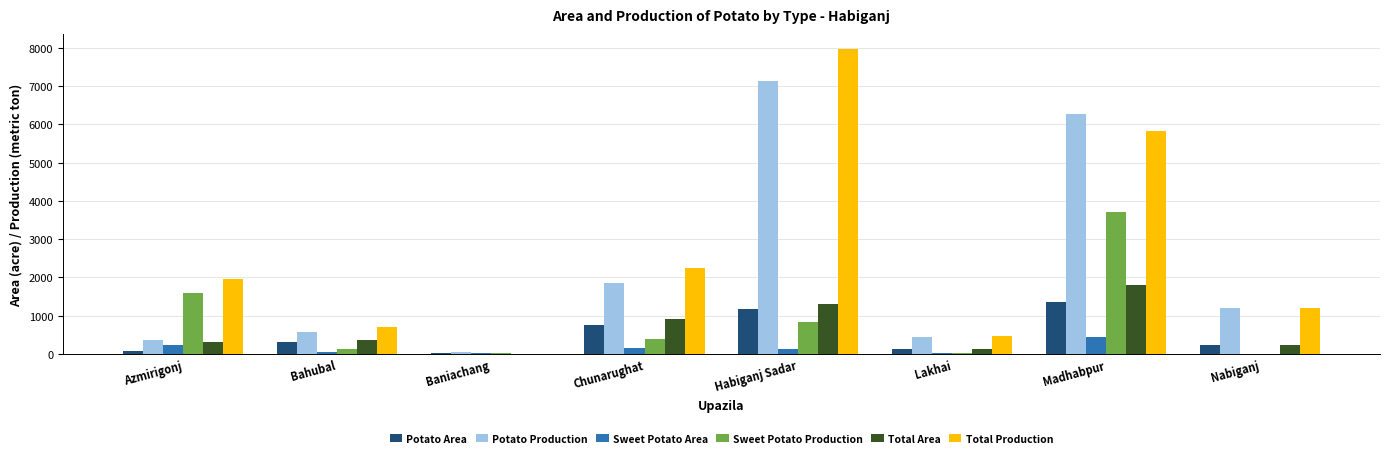

Is the value of Potato Production at Nabiganj greater than the value of Potato Area at Lakhai?

Yes